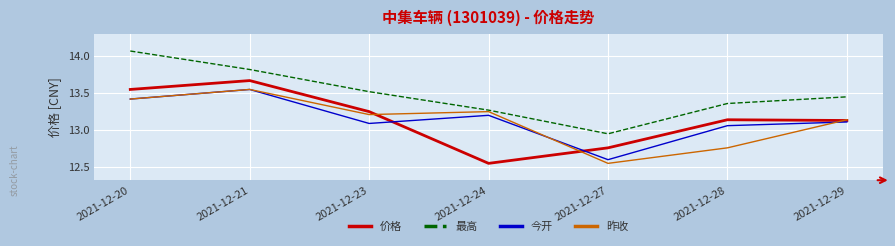

At which label is 最高 closest to 13?

2021-12-27